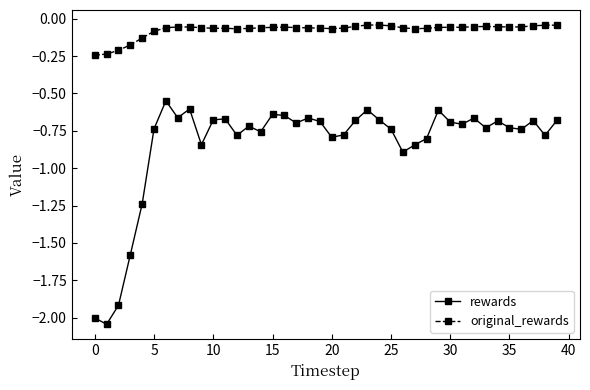

Rank the series by their average value, from lowest to highest.

rewards, original_rewards